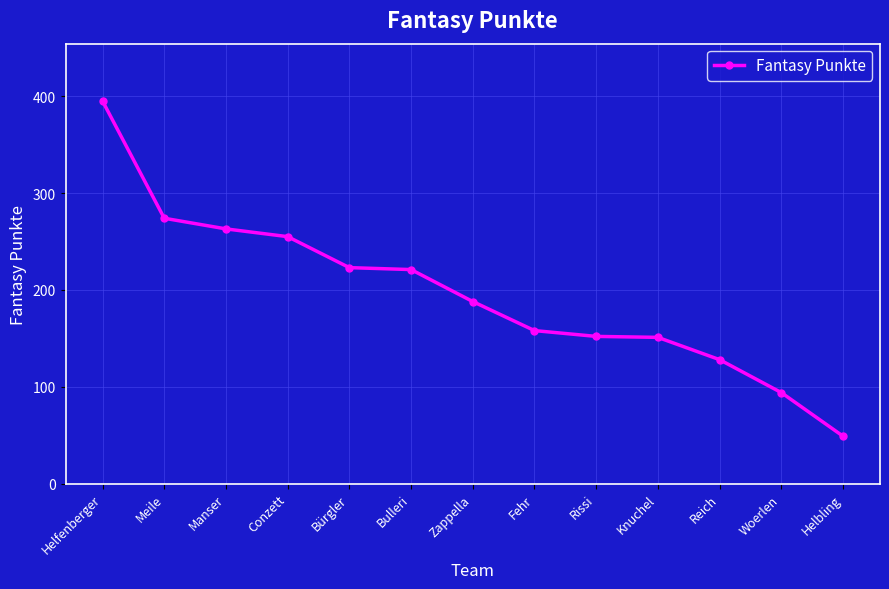

What is the greatest value displayed?

395